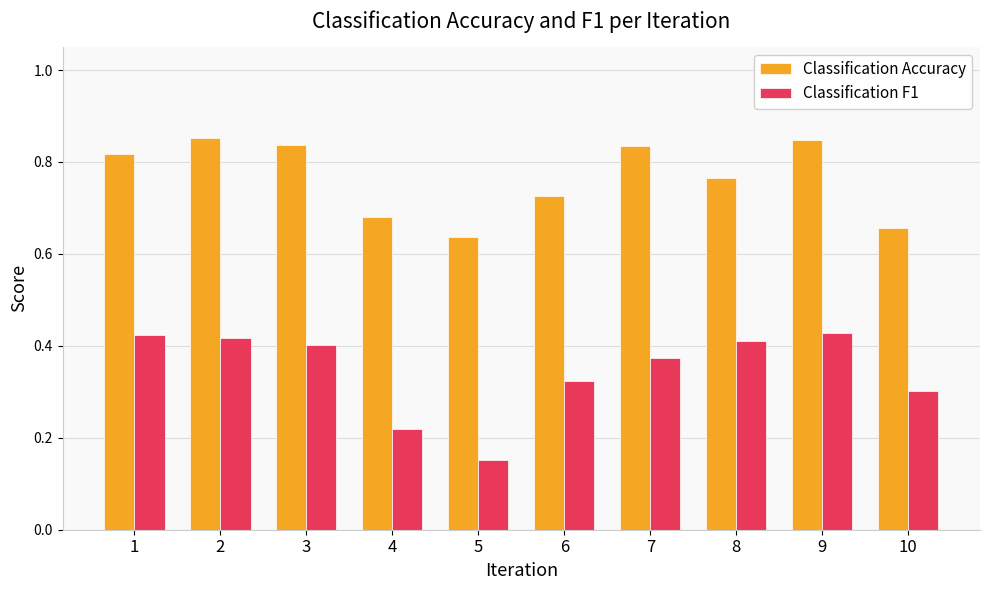

True or false: Classification F1 has a value of 0.7 at 1.

False